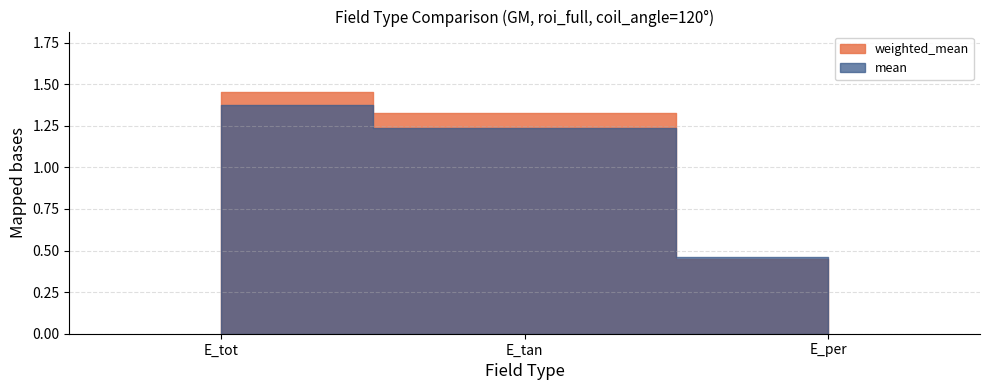

The value of mean at E_tan is 1.2. True or false?

True